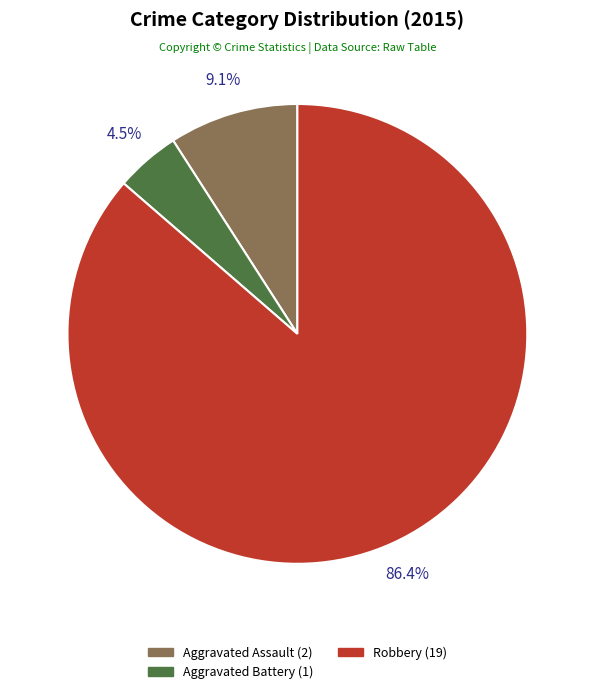

Is there a majority slice in this chart?

Yes